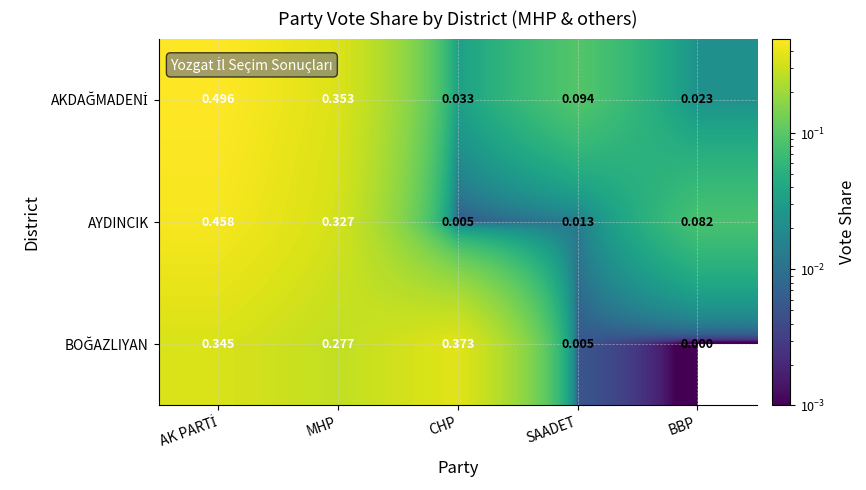

Which label corresponds to the smallest value in the chart?

BBP